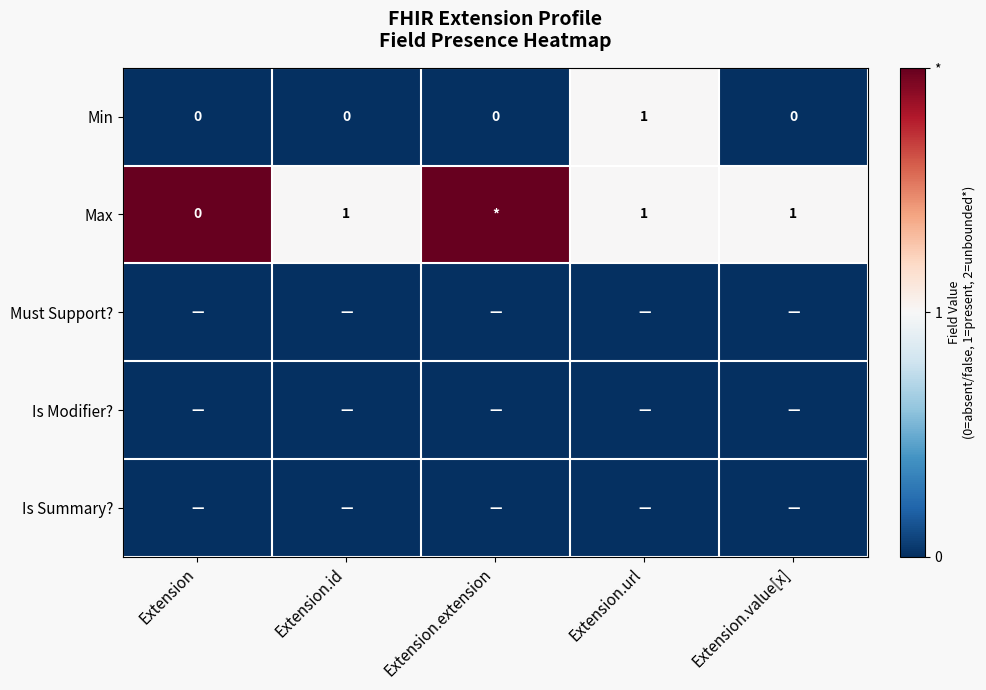

What is the difference between the highest and lowest values at Extension.id?

1